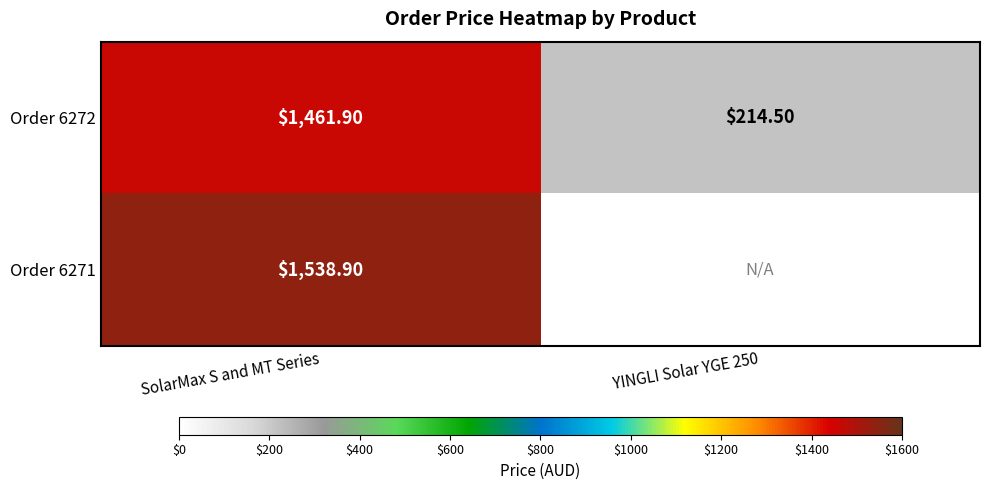

What is the average value of the Order 6272 series?

838.2